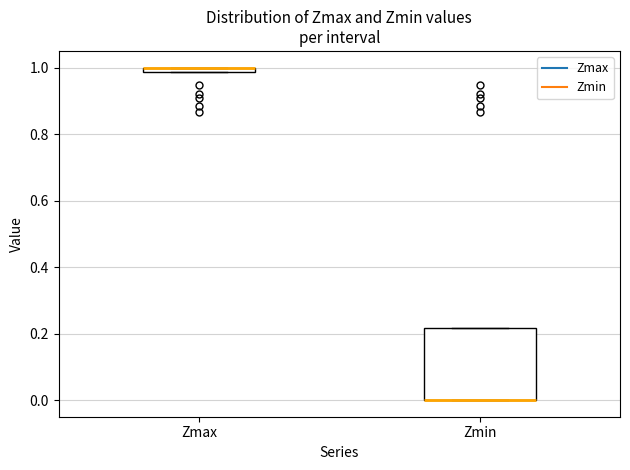

Which box is the tallest, from its lower edge to its upper edge?

Zmin